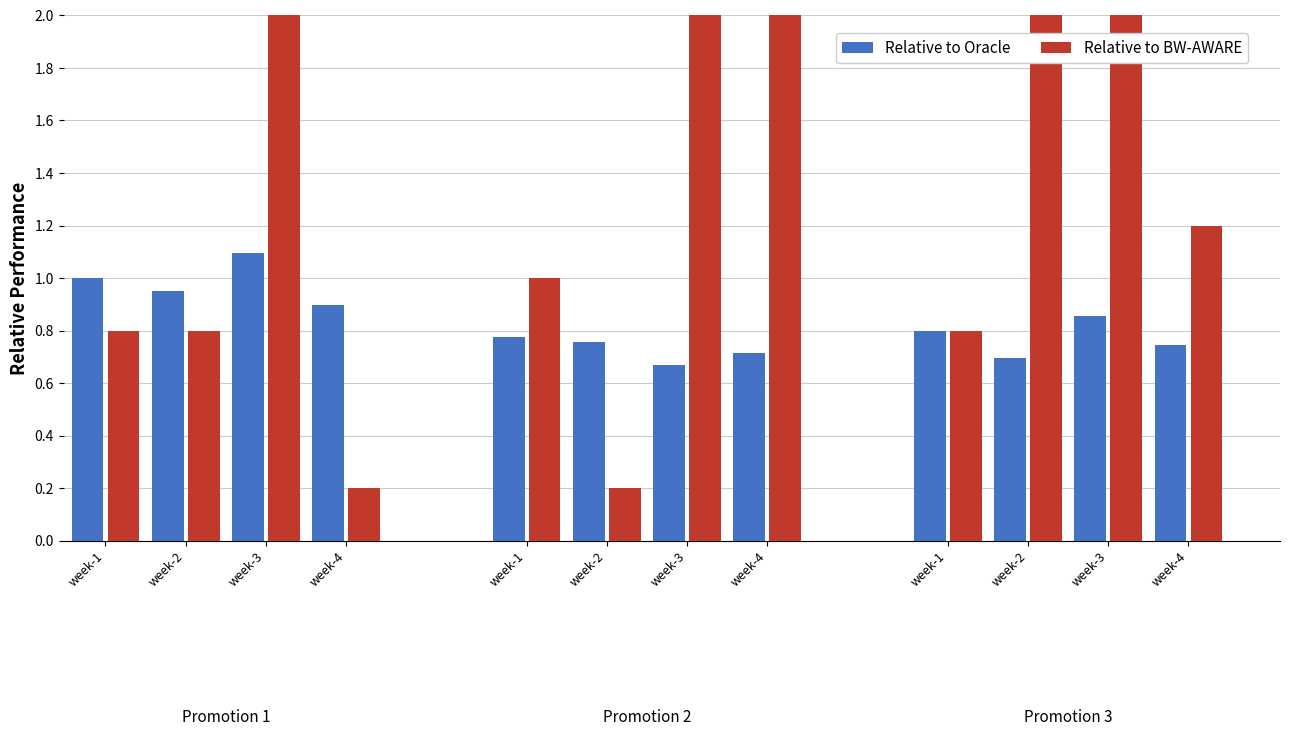

Are the bars horizontal?

No